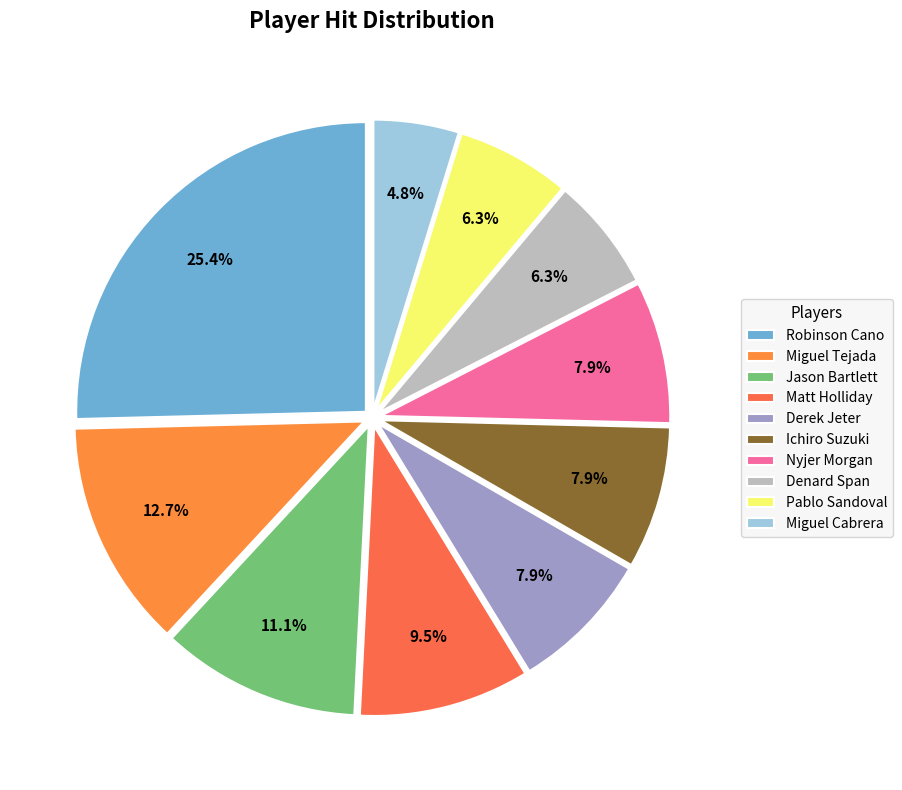

Which has a higher value, Miguel Tejada or Ichiro Suzuki?

Miguel Tejada